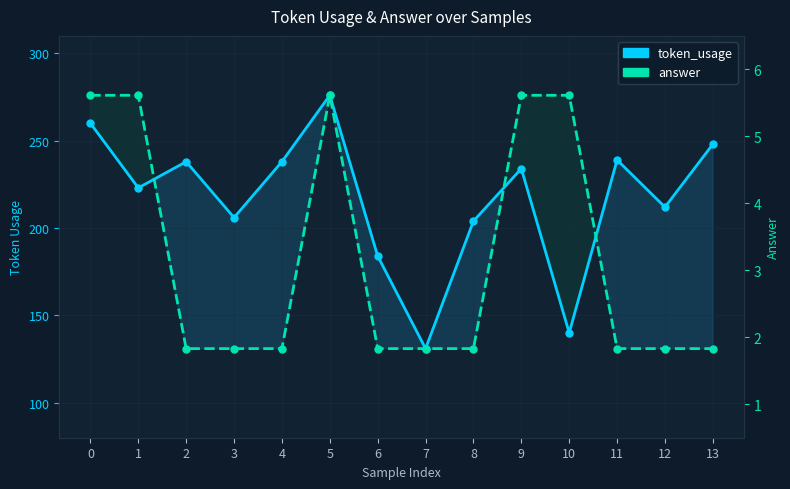

What are all the series names shown in the legend?

token_usage, answer